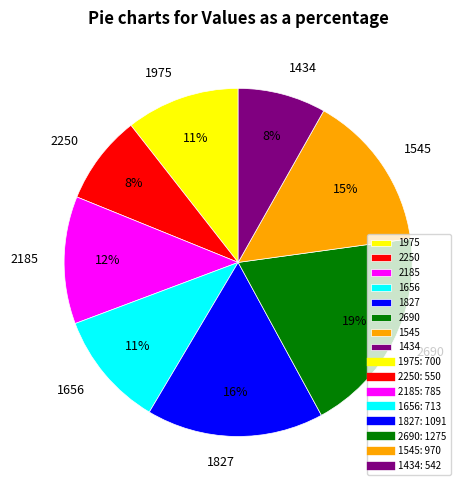

Combined, do 1434 and 1975 account for over 50%?

No